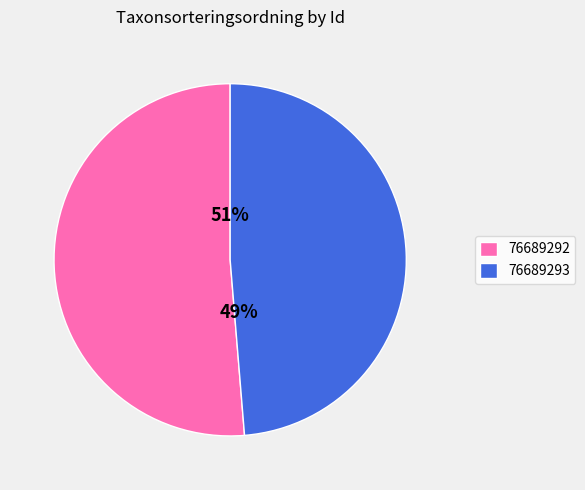

To the nearest percent, what is the average slice percentage?

50%